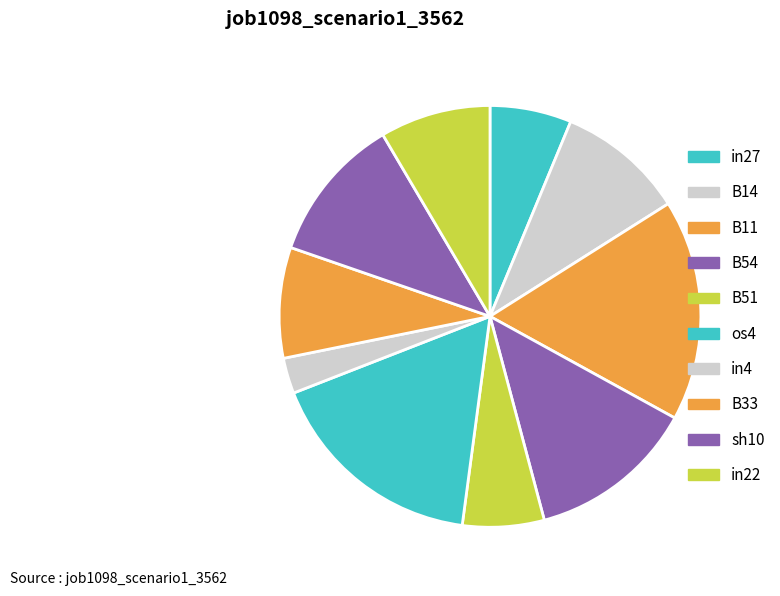

To the nearest percent, what is the average slice percentage?

10%